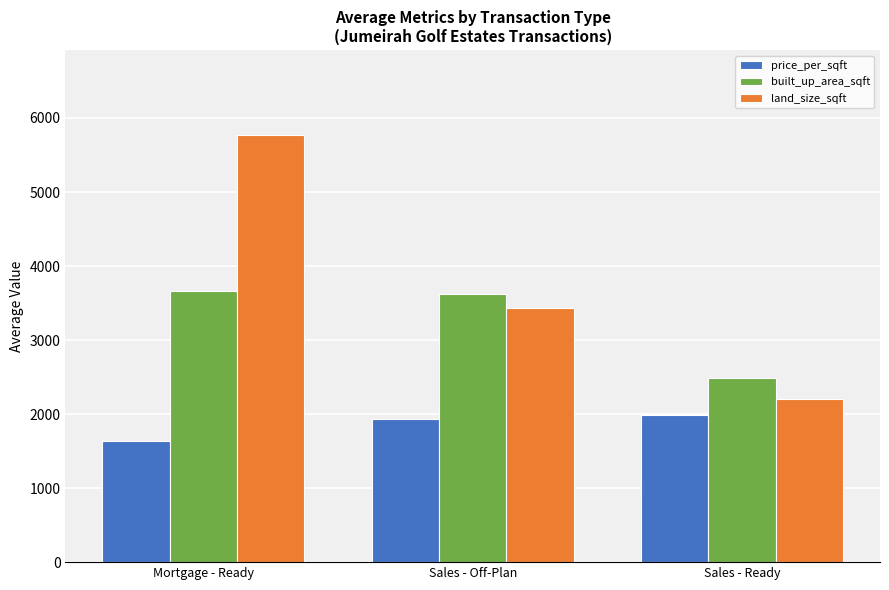

Is the value of land_size_sqft at Mortgage - Ready greater than the value of built_up_area_sqft at Sales - Ready?

Yes